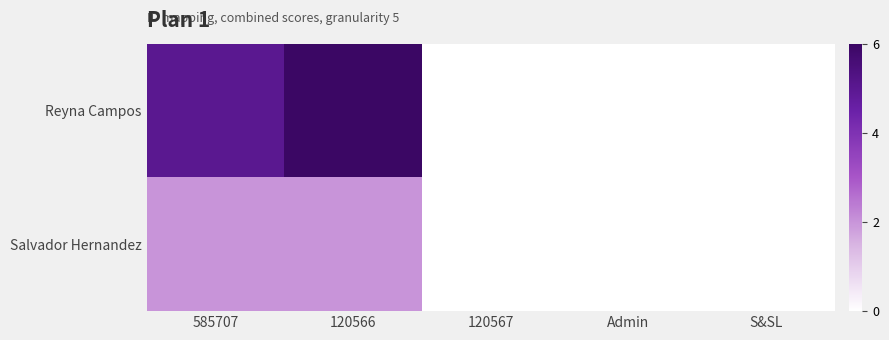

Between Admin and 120566, which is larger?

120566